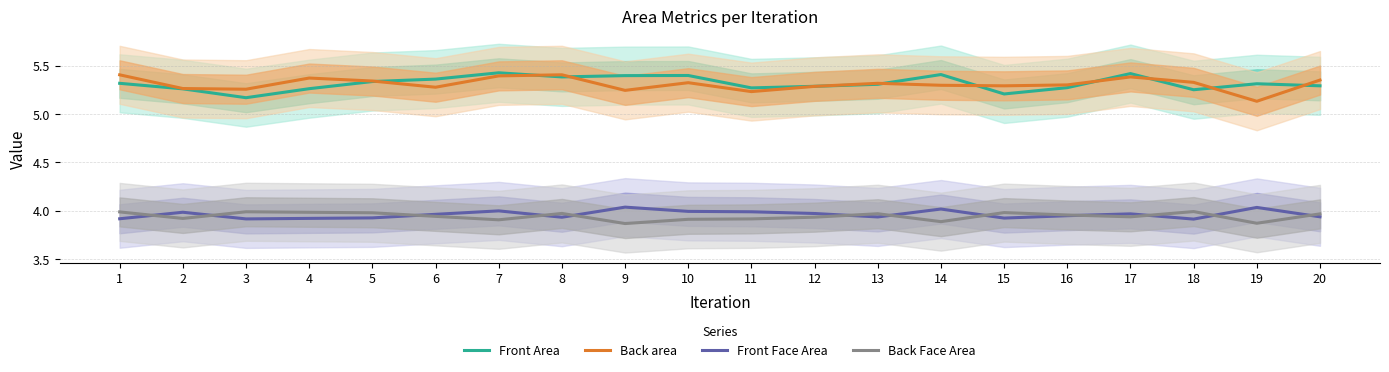

What is the minimum value shown in the chart?

3.9